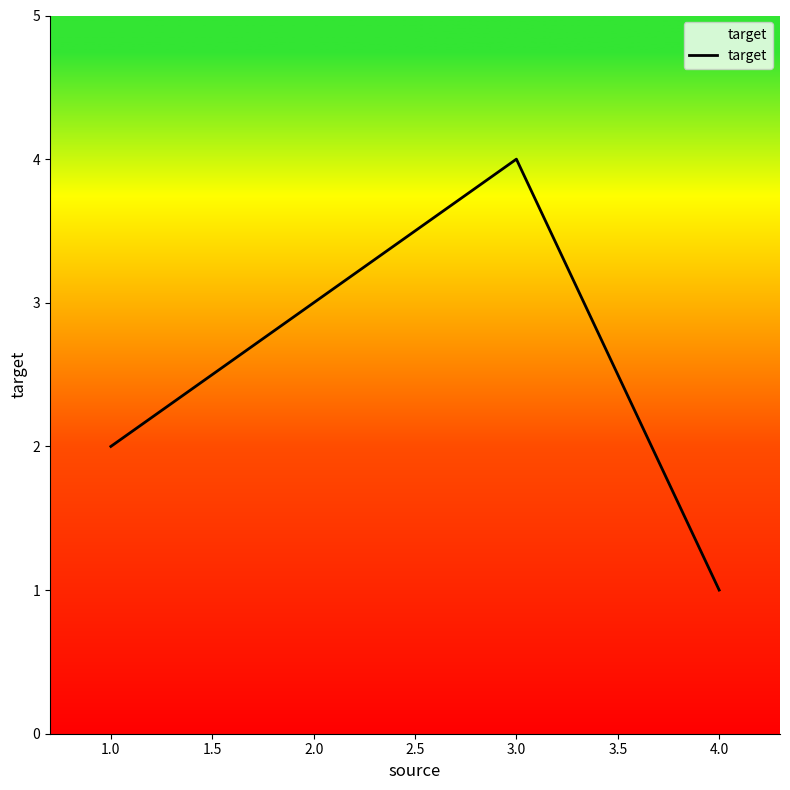

Is this an area chart (filled region under the line)?

No